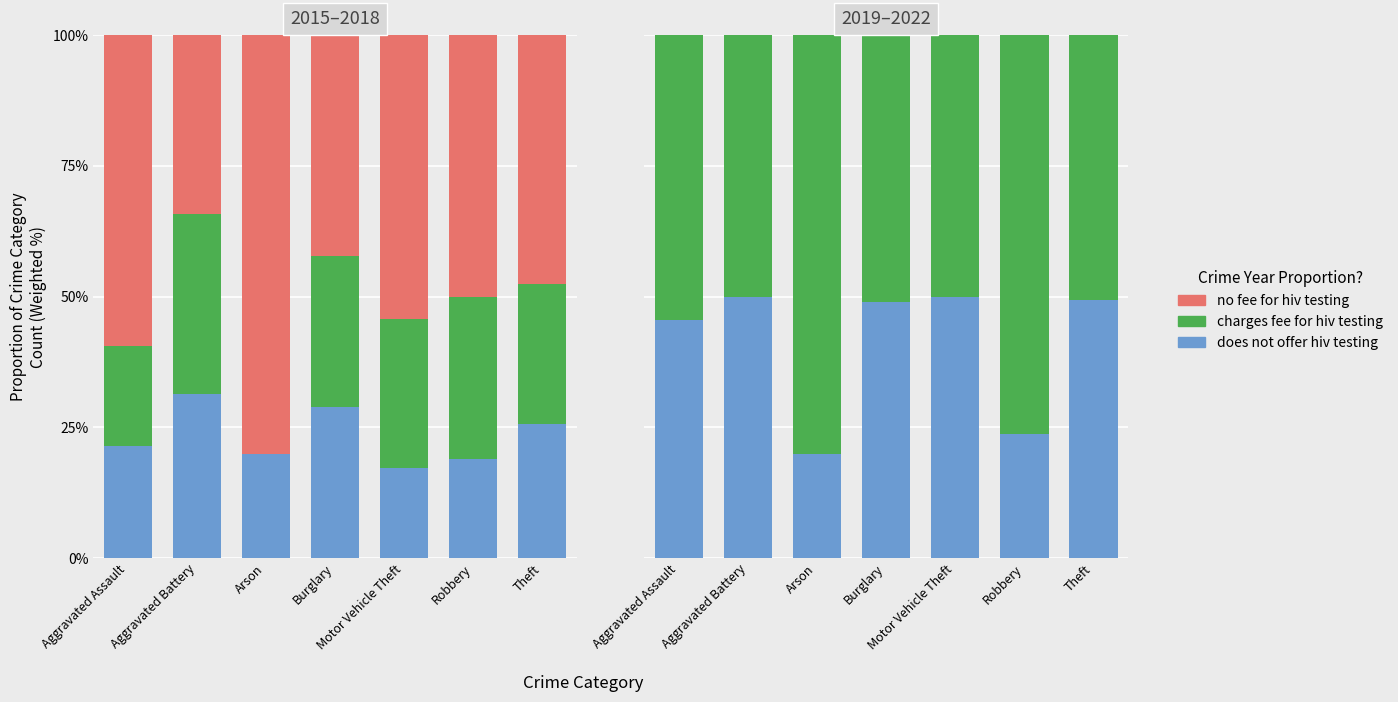

What position from the right is Motor Vehicle Theft?

3